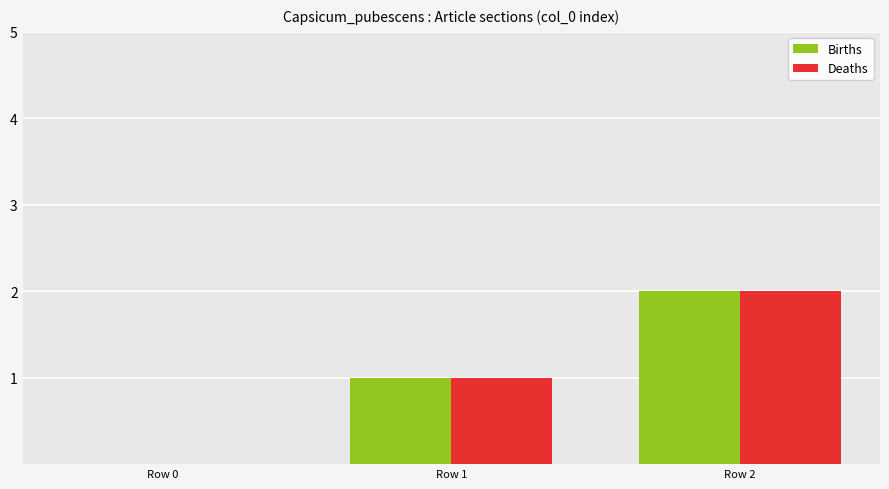

At which category is the sum across all series the highest?

Row 2